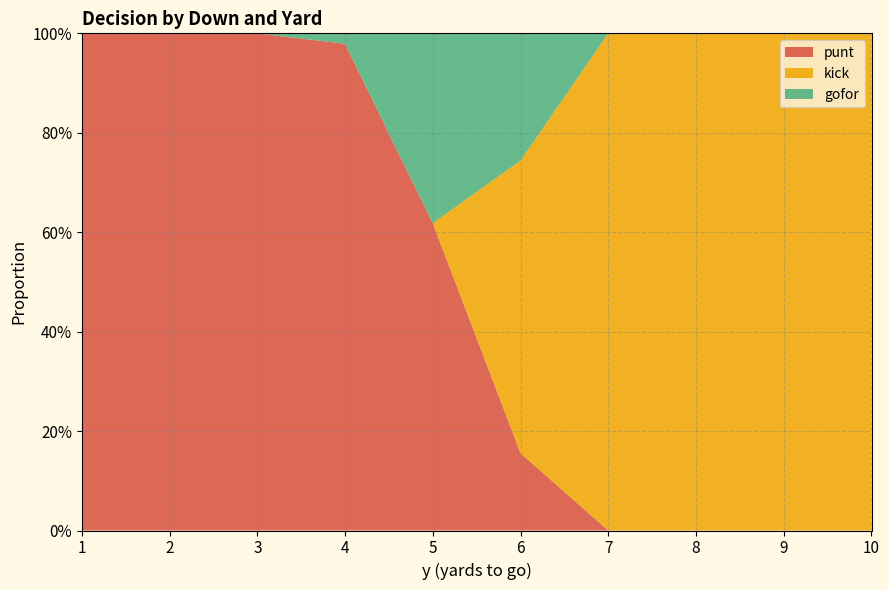

Reading left to right, extract all data points from this chart.

punt: 1.0	1.0	1.0	1.0	0.6	0.2	0.0	0.0	0.0	0.0
kick: 0.0	0.0	0.0	0.0	0.0	0.6	1.0	1.0	1.0	1.0
gofor: 0.0	0.0	0.0	0.0	0.4	0.3	0.0	0.0	0.0	0.0